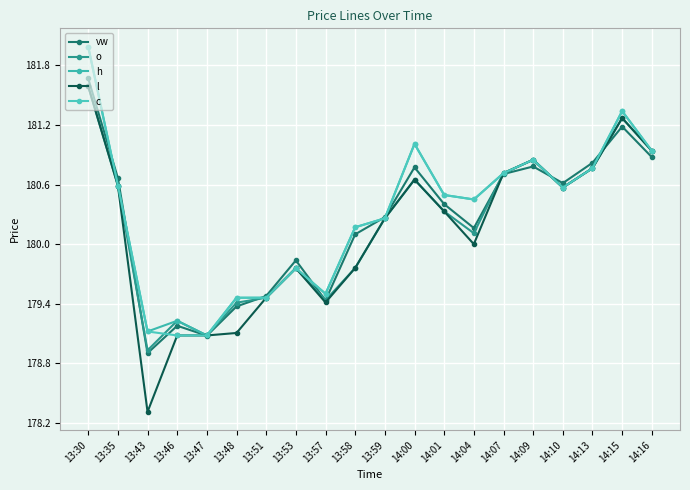

True or false: o and l intersect in this chart.

False